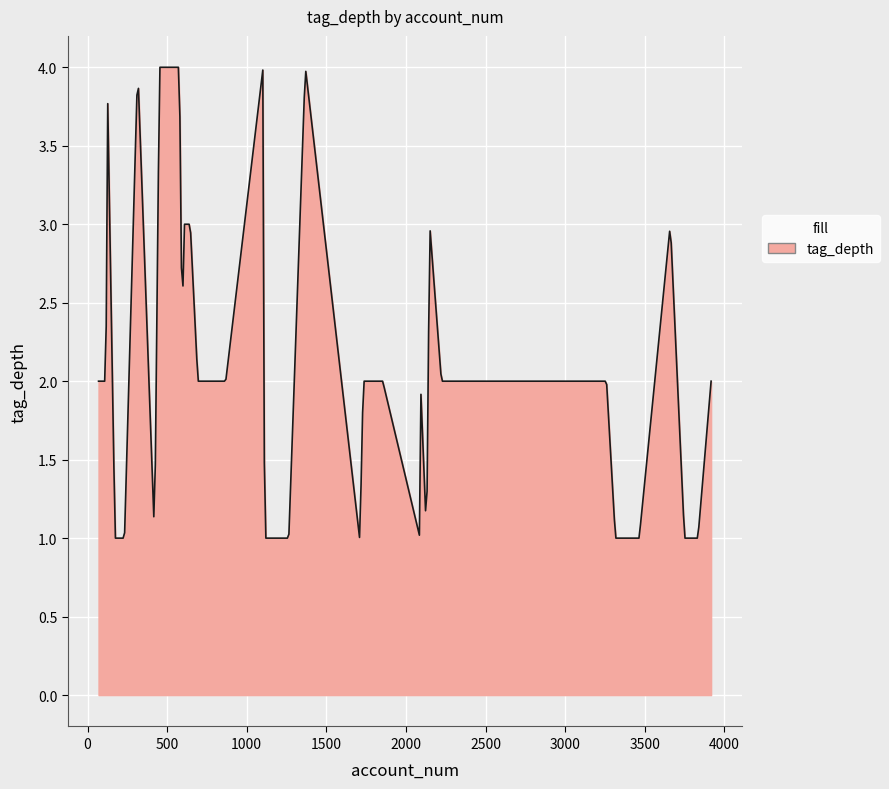

What is the smallest value displayed?

1.0